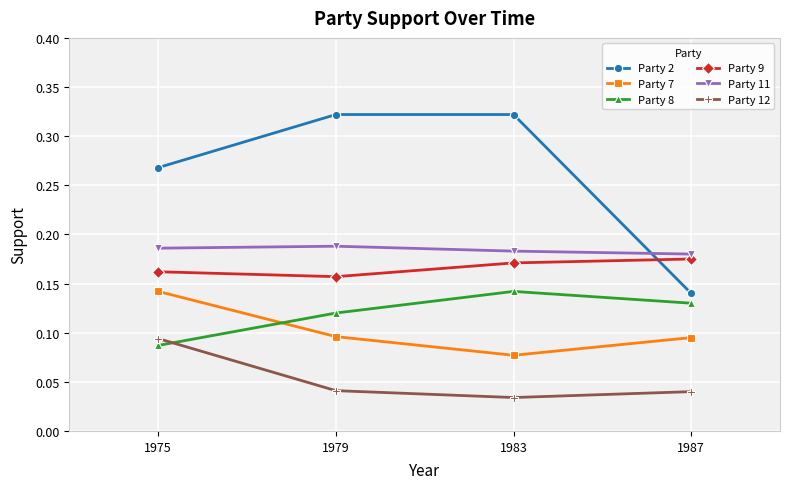

How many interior local peaks does the Party 8 series have?

1